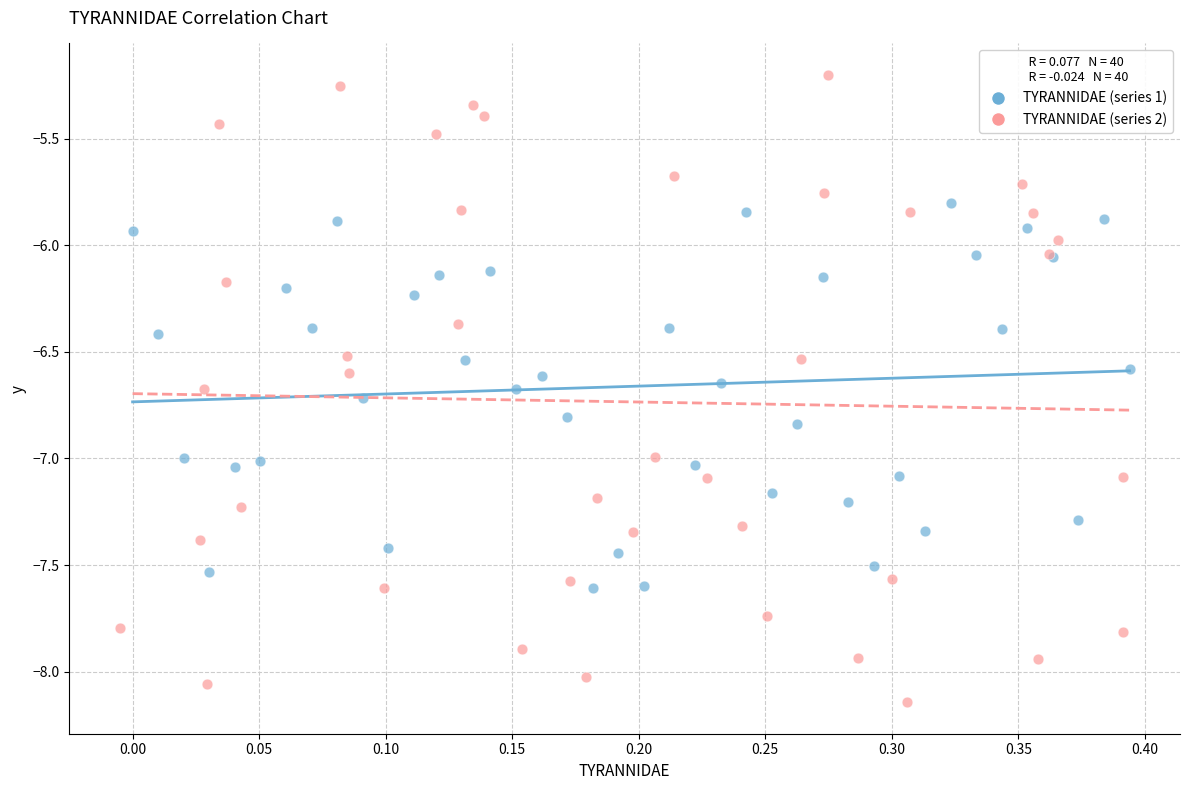

Which series reaches the minimum Y coordinate?

TYRANNIDAE (series 2)